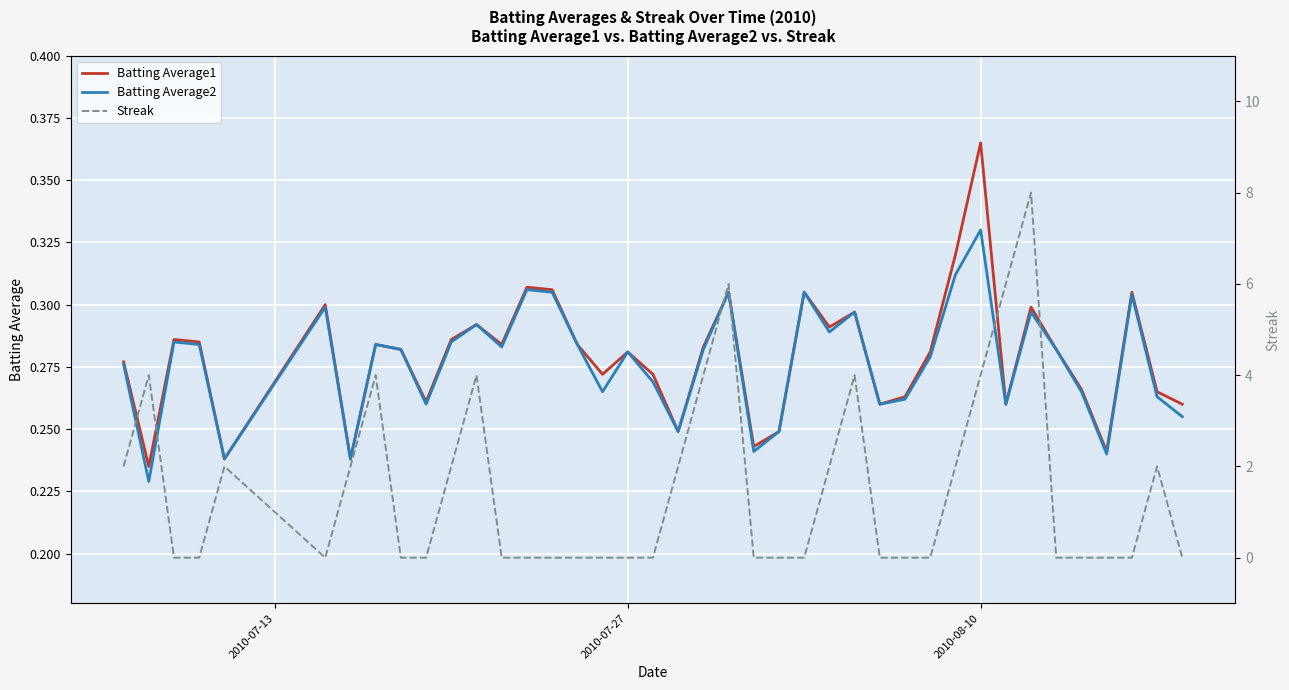

At which label does Batting Average1 reach its peak?

2010-08-10